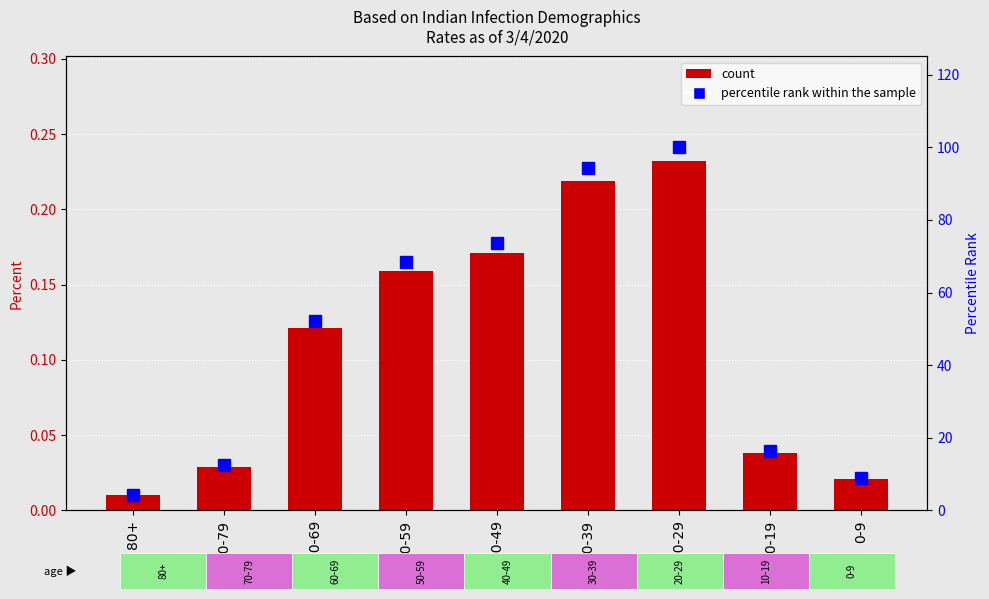

What is the difference between the second highest and minimum values in the percentile rank within the sample series?

90.1